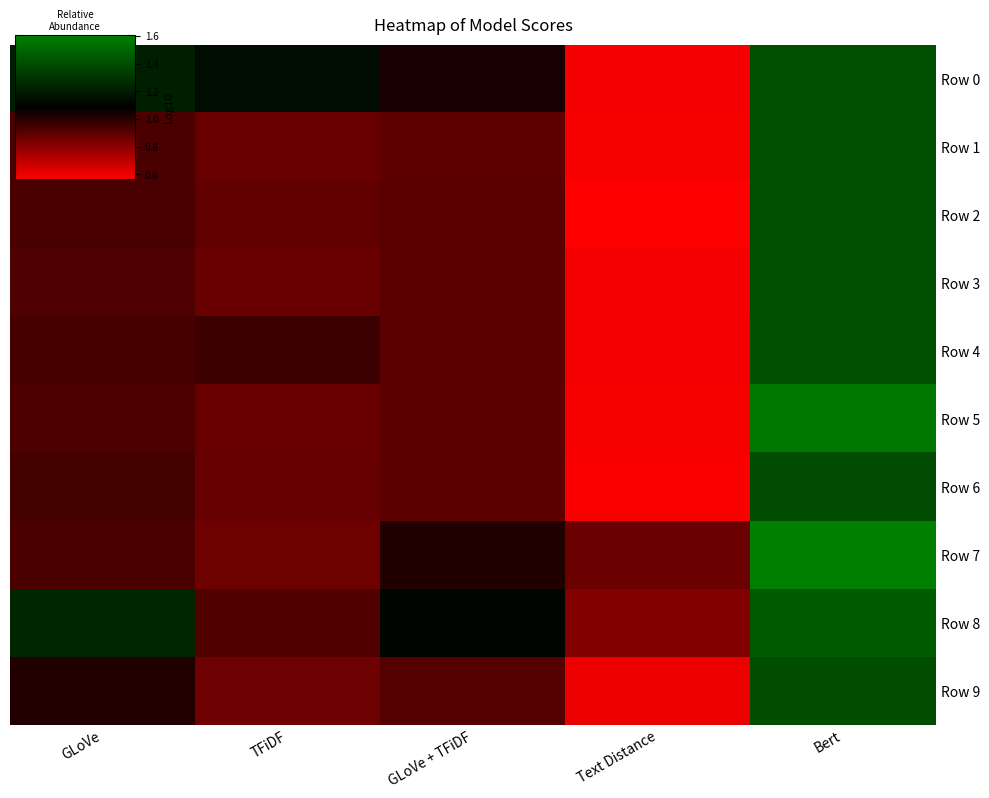

Reading left to right, list all the values displayed in this chart.

Row 0: GLoVe=1.2	TFiDF=1.1	GLoVe + TFiDF=1.0	Text Distance=0.6	Bert=1.4
Row 1: GLoVe=0.9	TFiDF=0.9	GLoVe + TFiDF=0.9	Text Distance=0.6	Bert=1.4
Row 2: GLoVe=0.9	TFiDF=0.9	GLoVe + TFiDF=0.9	Text Distance=0.6	Bert=1.4
Row 3: GLoVe=0.9	TFiDF=0.9	GLoVe + TFiDF=0.9	Text Distance=0.6	Bert=1.4
Row 4: GLoVe=0.9	TFiDF=1.0	GLoVe + TFiDF=0.9	Text Distance=0.6	Bert=1.4
Row 5: GLoVe=0.9	TFiDF=0.9	GLoVe + TFiDF=0.9	Text Distance=0.6	Bert=1.6
Row 6: GLoVe=0.9	TFiDF=0.9	GLoVe + TFiDF=0.9	Text Distance=0.6	Bert=1.4
Row 7: GLoVe=0.9	TFiDF=0.9	GLoVe + TFiDF=1.0	Text Distance=0.9	Bert=1.6
Row 8: GLoVe=1.2	TFiDF=0.9	GLoVe + TFiDF=1.1	Text Distance=0.8	Bert=1.5
Row 9: GLoVe=1.0	TFiDF=0.9	GLoVe + TFiDF=0.9	Text Distance=0.6	Bert=1.4